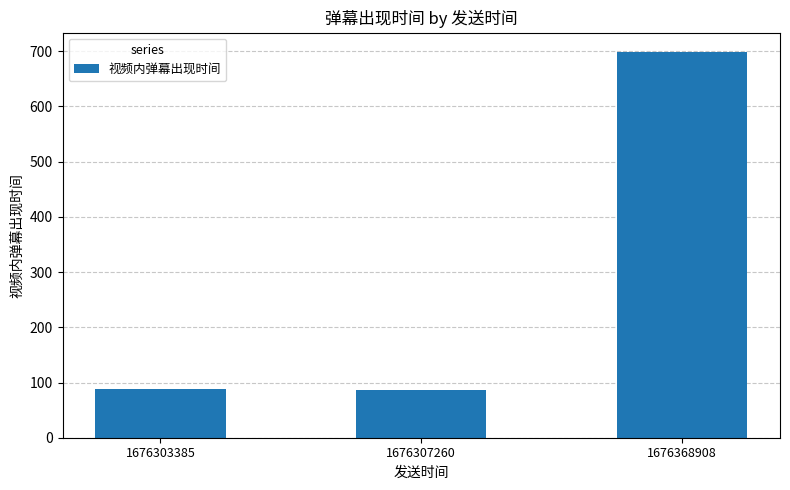

Count the number of categories in the chart.

3